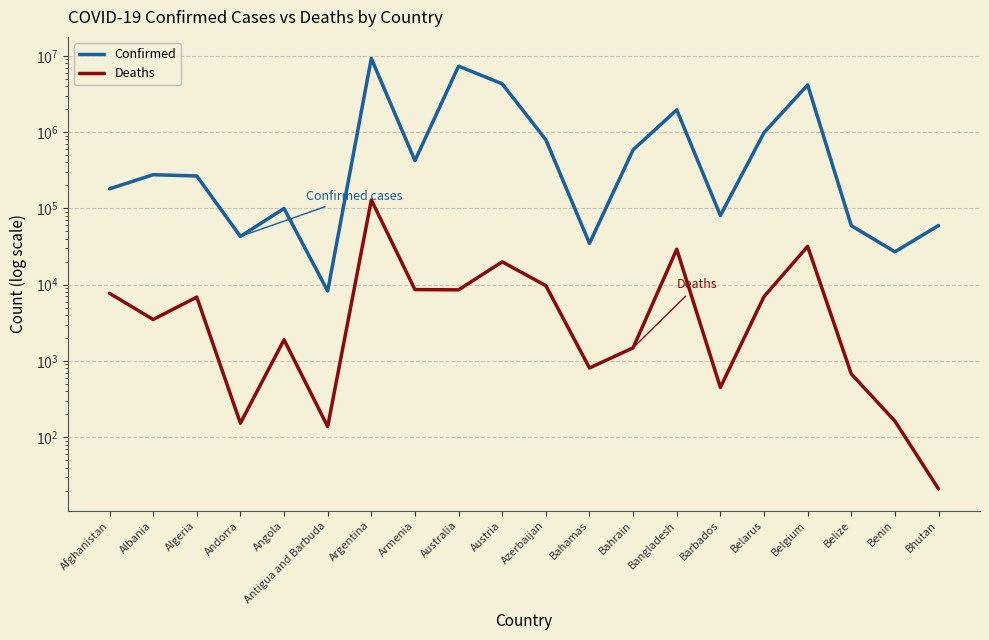

Does the chart display data point markers on the line(s)?

No